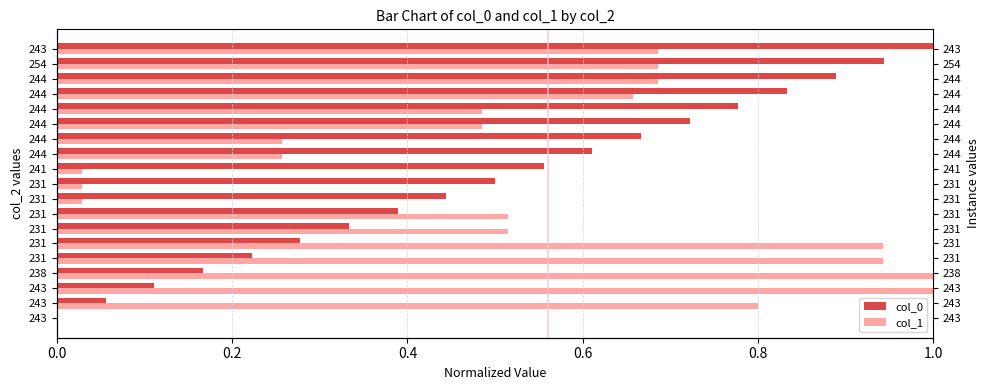

What is the total value across all series at 0.2?

0.9